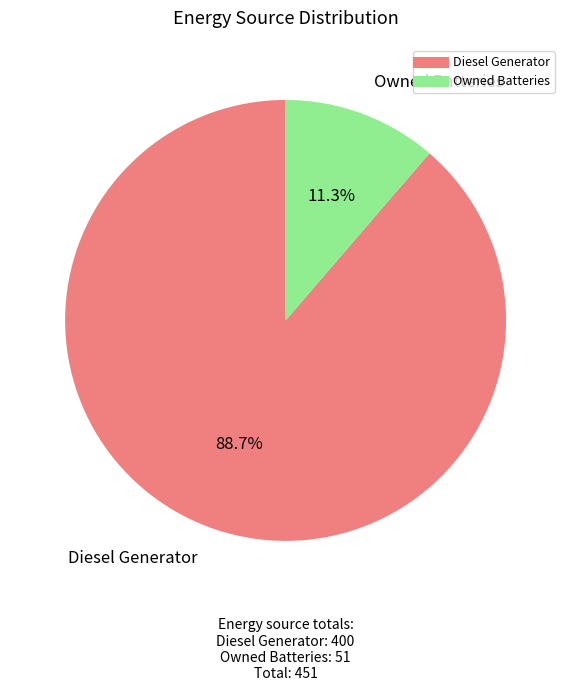

Is there a majority slice in this chart?

Yes